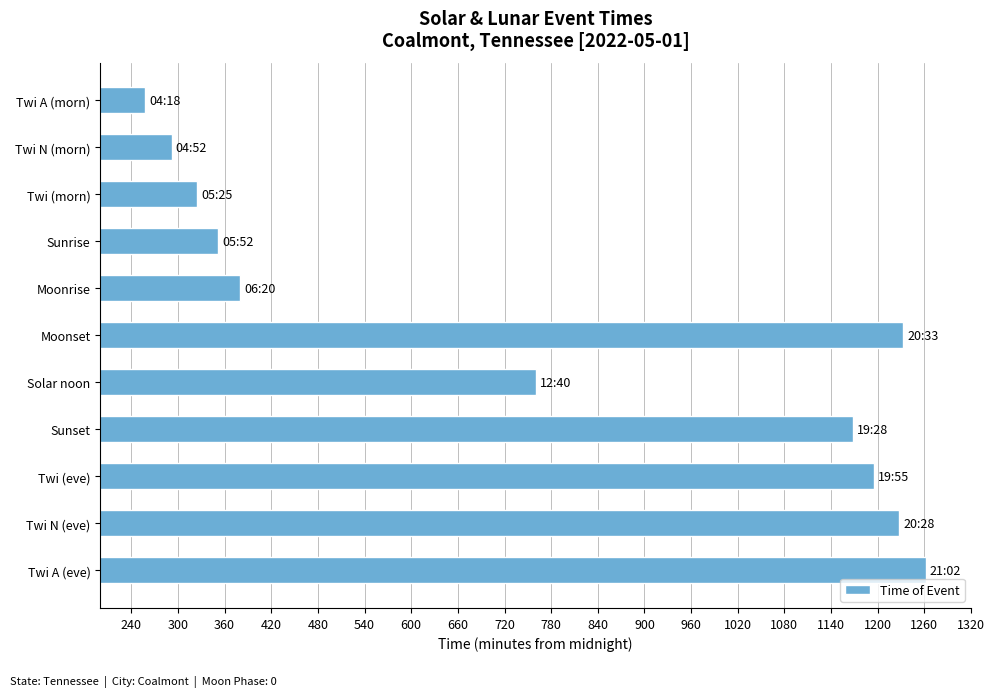

What is the ratio of the value at Sunrise to the value at Moonrise?

0.9